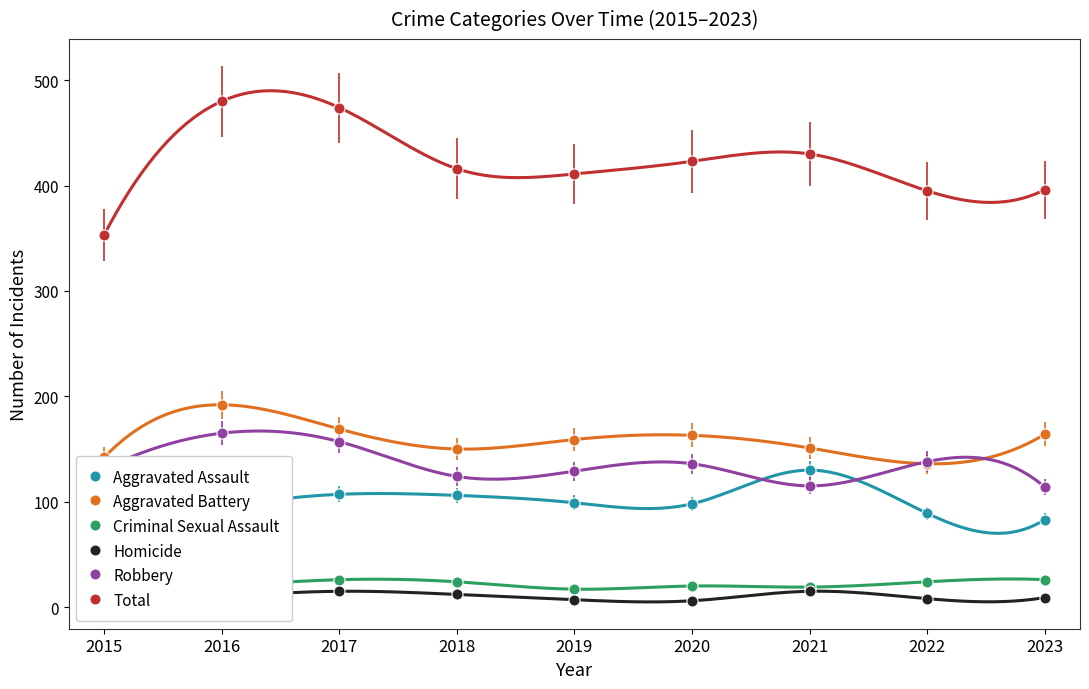

At 2019, list the series in order from smallest to largest.

Homicide, Criminal Sexual Assault, Aggravated Assault, Robbery, Aggravated Battery, Total